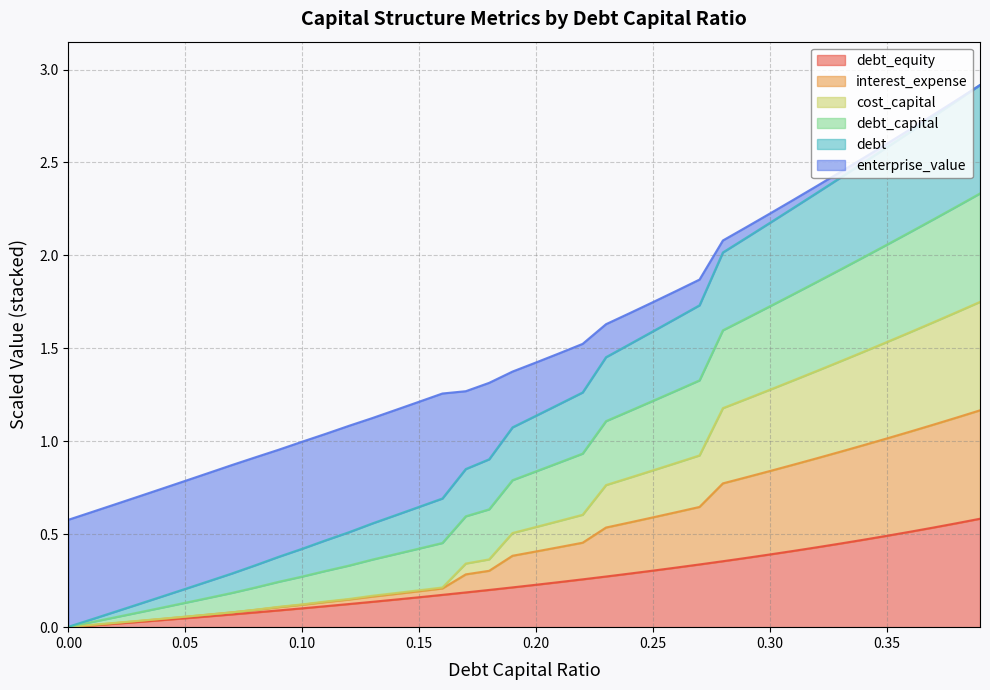

What is the value of the cost_capital point at the 16th from the left?

0.2